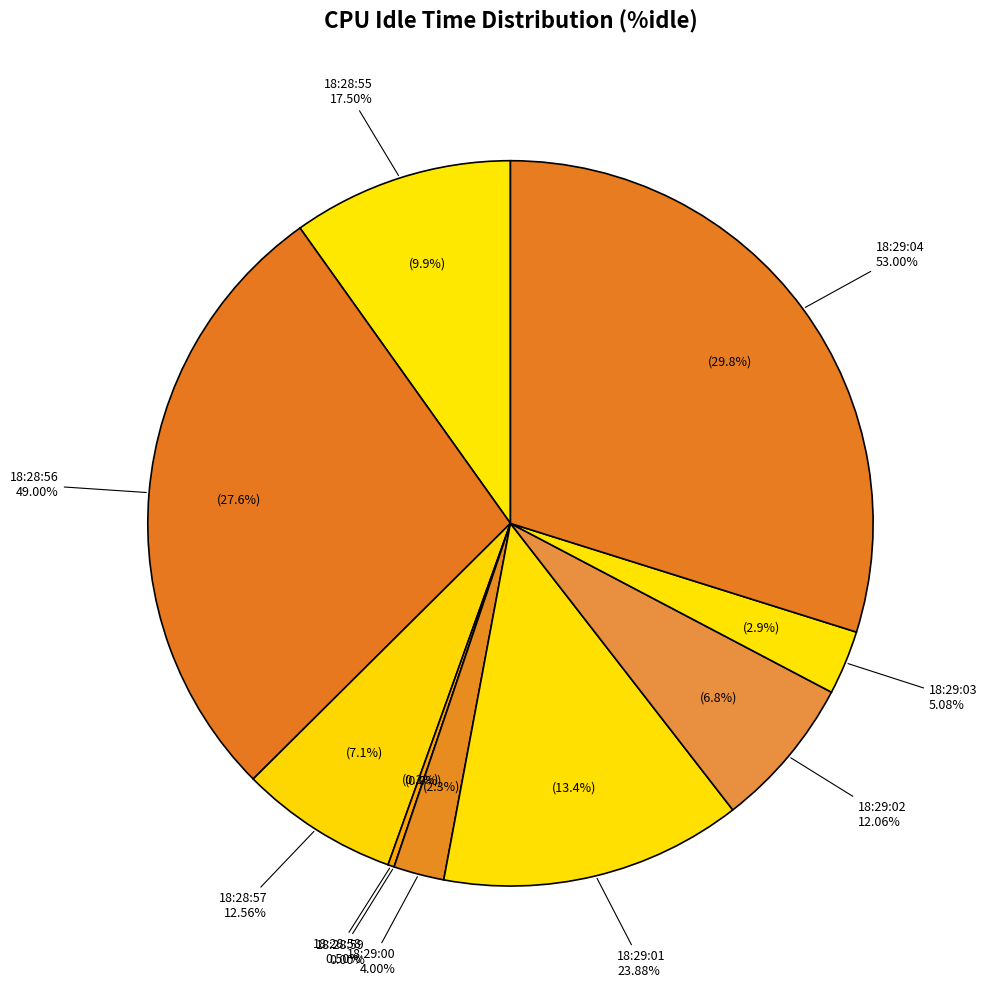

Is there a majority slice in this chart?

No